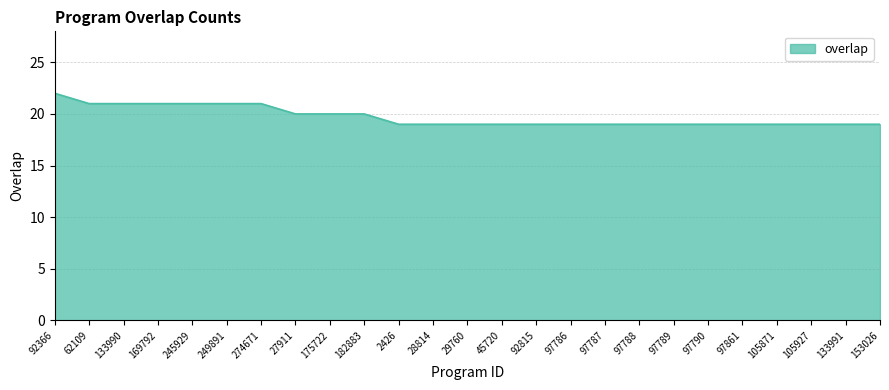

What value does the data have at 175722?

20